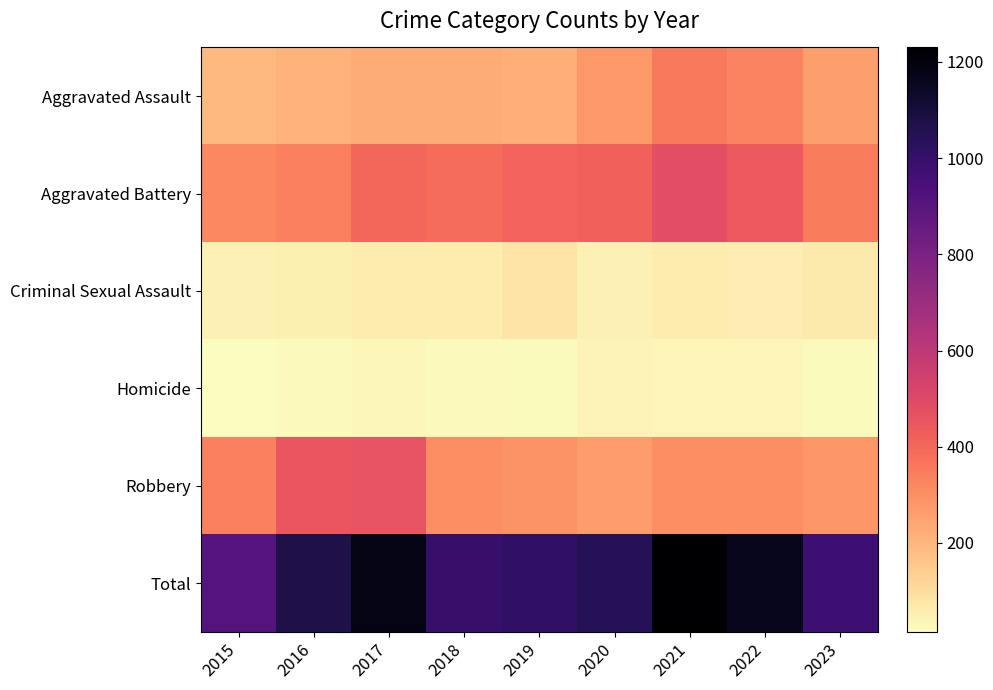

Which series changed the most between 2018 and 2022?

Total